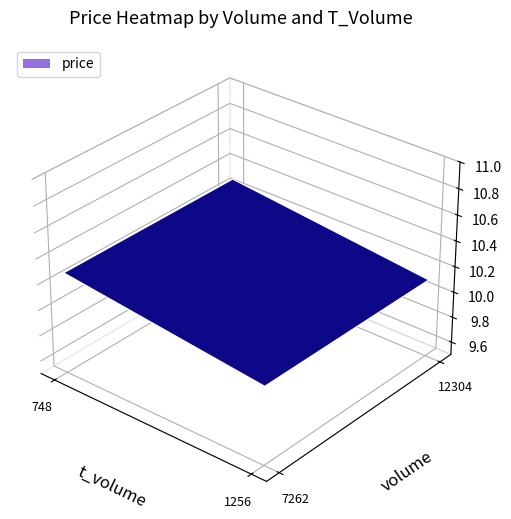

The value of 12304 at 0 is 15.1. True or false?

False